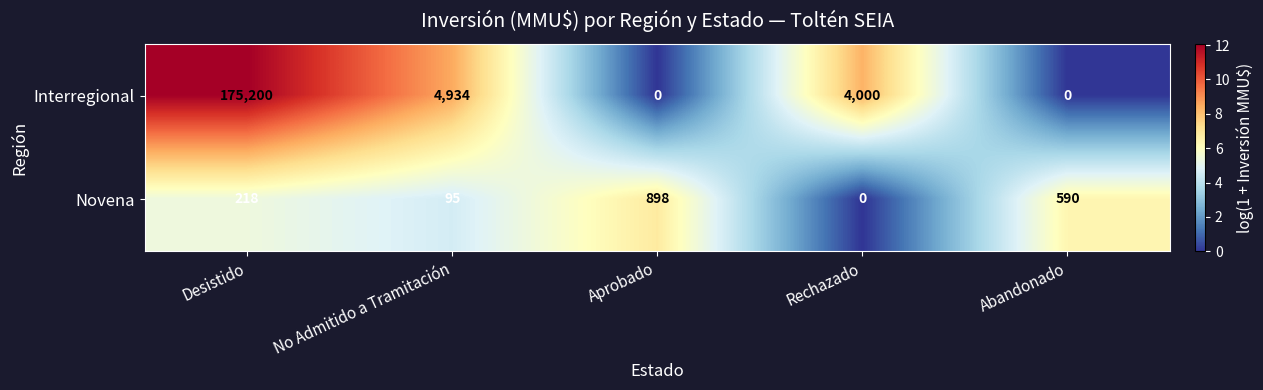

Which label corresponds to the largest value in the chart?

Desistido